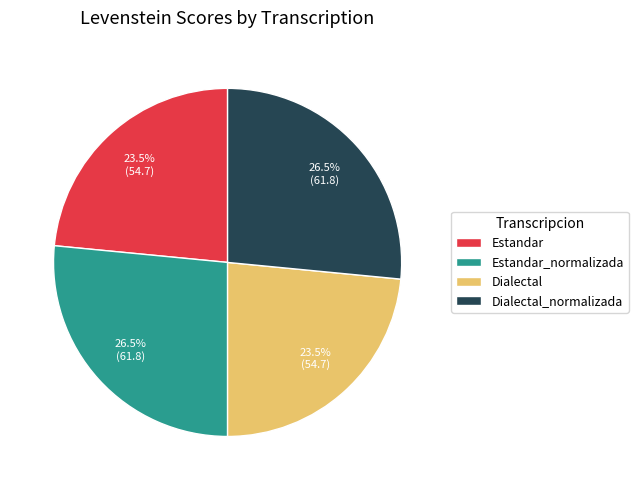

What percentage is NOT represented by Dialectal?

76.5%